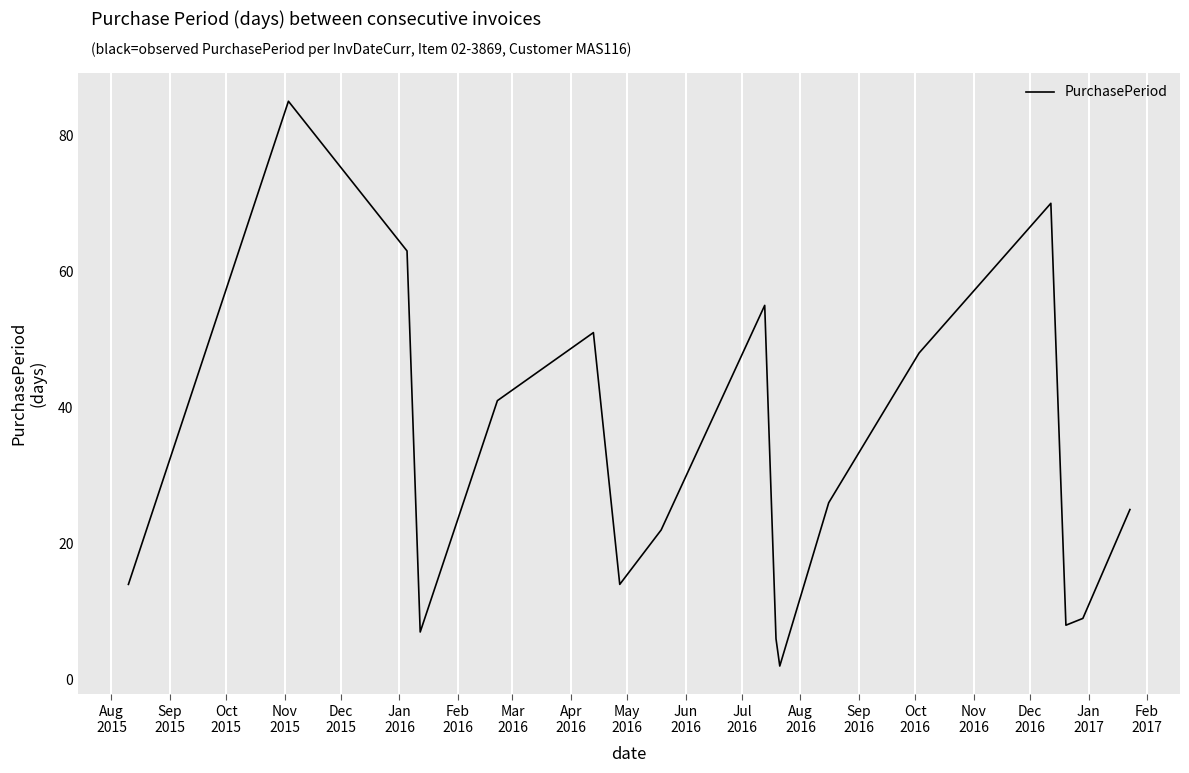

Reading left to right, transcribe all the data shown in this chart.

14	85	63	7	41	51	14	22	55	6	2	26	48	70	8	9	25